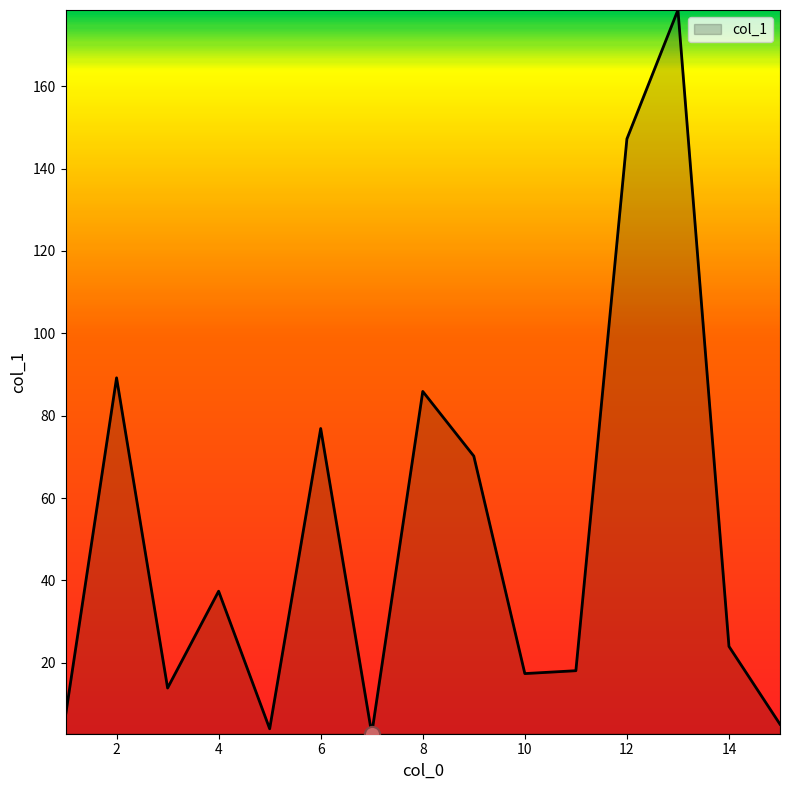

What is the difference between the maximum and minimum values?

175.7